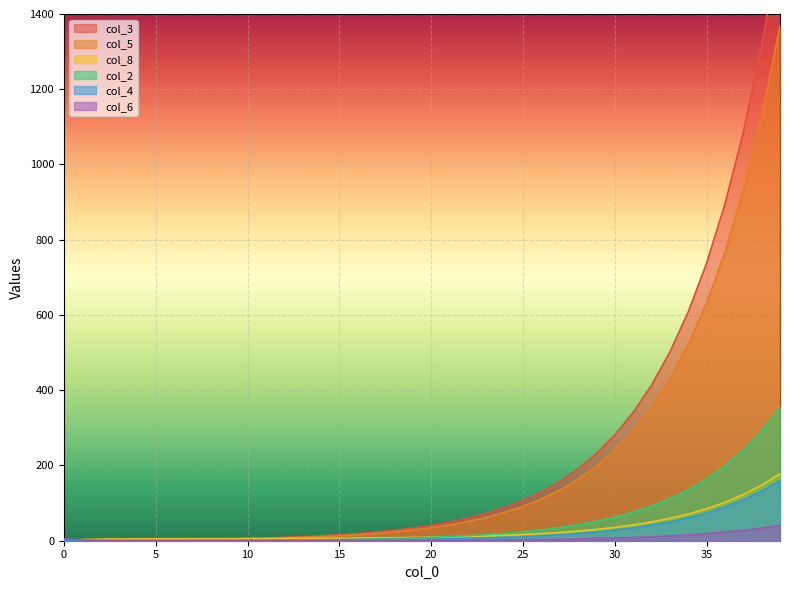

Reading left to right, extract all data points from this chart.

col_3: 0=0.0	1=2.0	2=2.4	3=2.4	4=2.5	5=2.6	6=3.0	7=3.5	8=4.1	9=4.9	10=5.9	11=7.2	12=8.7	13=10.5	14=12.7	15=15.4	16=18.7	17=22.7	18=27.6	19=33.5	20=40.6	21=49.2	22=59.8	23=72.5	24=88.0	25=106.8	26=129.5	27=157.2	28=190.7	29=231.3	30=280.7	31=340.5	32=413.1	33=501.1	34=607.9	35=737.3	36=894.2	37=1084.4	38=1314.9	39=1594.1
col_5: 0=0.0	1=0.0	2=0.4	3=0.8	4=1.2	5=1.7	6=2.2	7=2.7	8=3.4	9=4.1	10=5.0	11=6.1	12=7.4	13=9.0	14=10.9	15=13.2	16=16.1	17=19.5	18=23.6	19=28.7	20=34.8	21=42.2	22=51.2	23=62.1	24=75.3	25=91.4	26=110.9	27=134.6	28=163.3	29=198.1	30=240.4	31=291.7	32=353.9	33=429.4	34=520.9	35=632.0	36=766.7	37=930.0	38=1128.2	39=1368.4
col_8: 0=0.0	1=3.1	2=4.3	3=4.8	4=5.0	5=5.1	6=5.2	7=5.3	8=5.4	9=5.5	10=5.6	11=5.8	12=5.9	13=6.1	14=6.4	15=6.7	16=7.0	17=7.5	18=8.0	19=8.6	20=9.4	21=10.3	22=11.5	23=12.8	24=14.5	25=16.6	26=19.0	27=22.0	28=25.6	29=30.1	30=35.4	31=41.9	32=49.8	33=59.3	34=70.9	35=84.9	36=102.0	37=122.6	38=147.7	39=178.1
col_2: 0=0.0	1=0.5	2=0.5	3=0.5	4=0.6	5=0.6	6=0.7	7=0.8	8=0.9	9=1.1	10=1.3	11=1.6	12=1.9	13=2.3	14=2.8	15=3.4	16=4.2	17=5.0	18=6.1	19=7.4	20=9.0	21=10.9	22=13.3	23=16.1	24=19.6	25=23.7	26=28.8	27=34.9	28=42.4	29=51.4	30=62.4	31=75.7	32=91.8	33=111.4	34=135.1	35=163.8	36=198.7	37=241.0	38=292.2	39=354.2
col_4: 0=0.0	1=0.0	2=0.0	3=0.1	4=0.1	5=0.2	6=0.3	7=0.3	8=0.4	9=0.5	10=0.6	11=0.7	12=0.9	13=1.1	14=1.3	15=1.6	16=1.9	17=2.3	18=2.8	19=3.4	20=4.1	21=4.9	22=6.0	23=7.3	24=8.8	25=10.7	26=13.0	27=15.7	28=19.1	29=23.2	30=28.1	31=34.1	32=41.4	33=50.2	34=60.9	35=73.9	36=89.7	37=108.8	38=131.9	39=160.0
col_6: 0=5.0	1=1.9	2=0.8	3=0.3	4=0.2	5=0.1	6=0.1	7=0.1	8=0.1	9=0.1	10=0.1	11=0.2	12=0.2	13=0.3	14=0.3	15=0.4	16=0.5	17=0.6	18=0.7	19=0.8	20=1.0	21=1.3	22=1.5	23=1.9	24=2.2	25=2.7	26=3.3	27=4.0	28=4.9	29=5.9	30=7.2	31=8.7	32=10.5	33=12.8	34=15.5	35=18.8	36=22.8	37=27.7	38=33.5	39=40.7